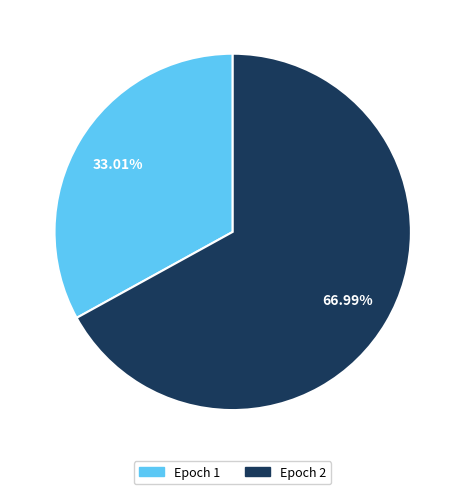

What is the majority slice?

Epoch 2